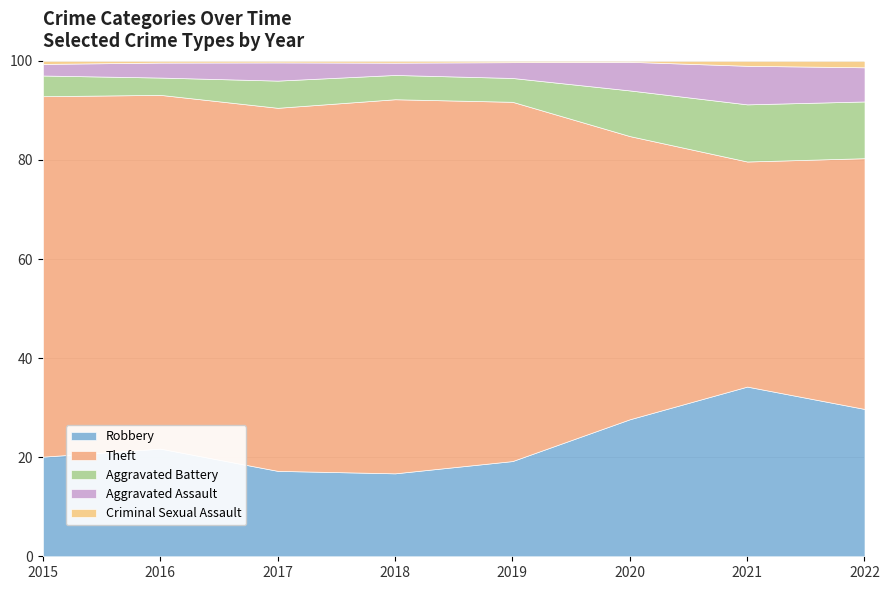

What is the lowest value of the Robbery series?

16.7